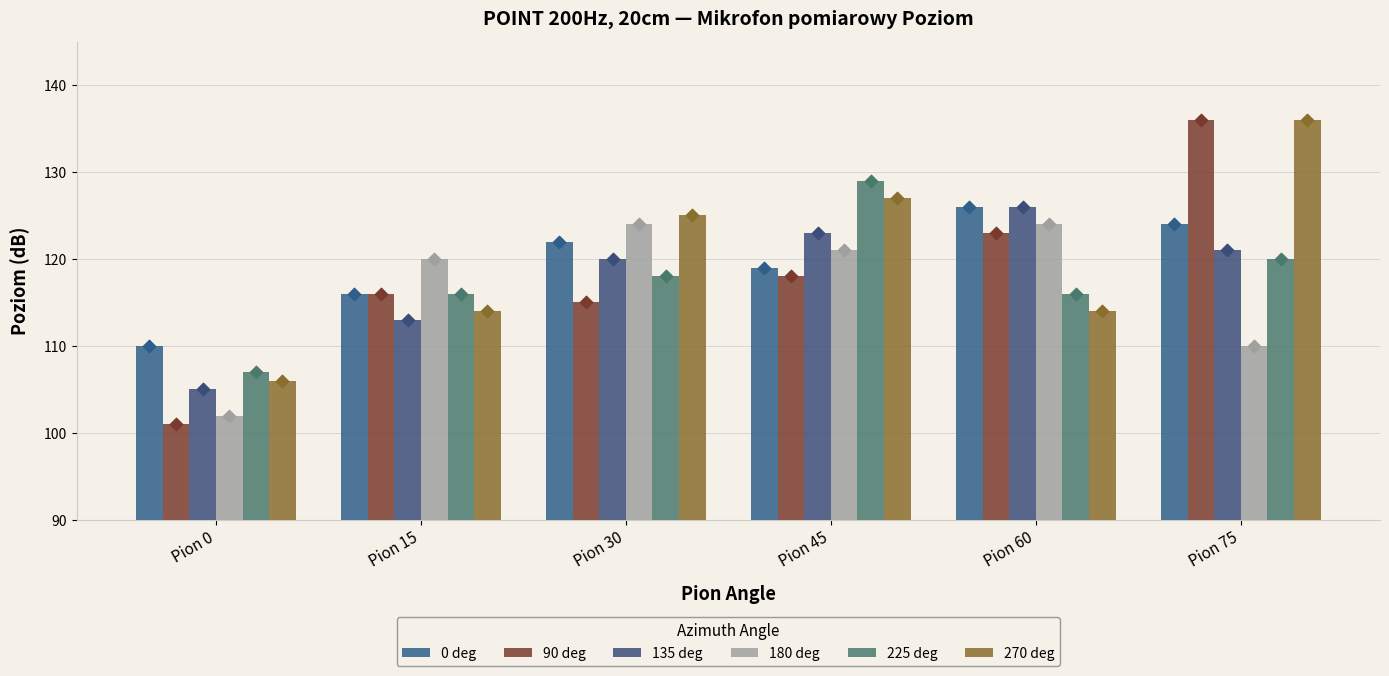

At which category is the sum across all series the highest?

Pion 75